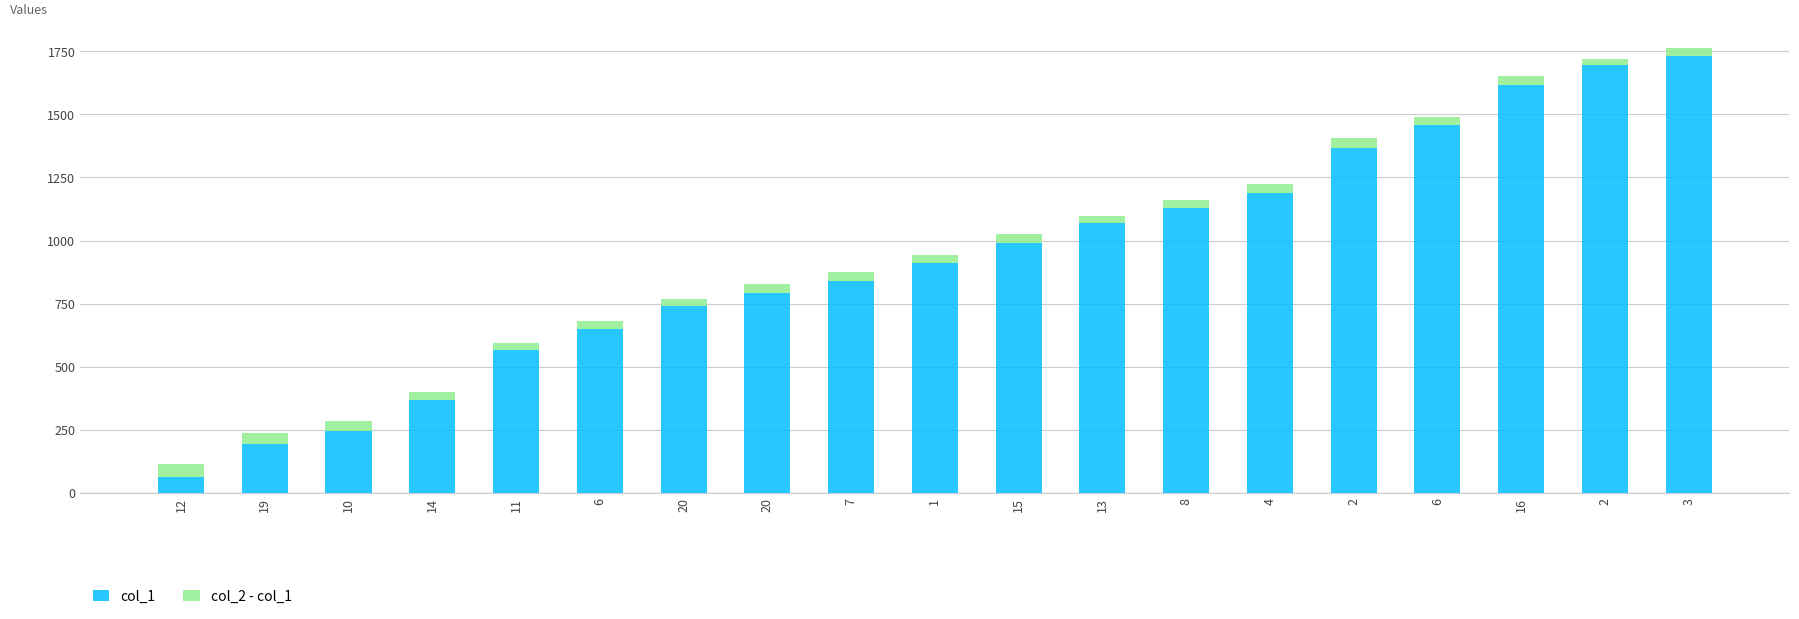

Count the number of data series in this chart.

2